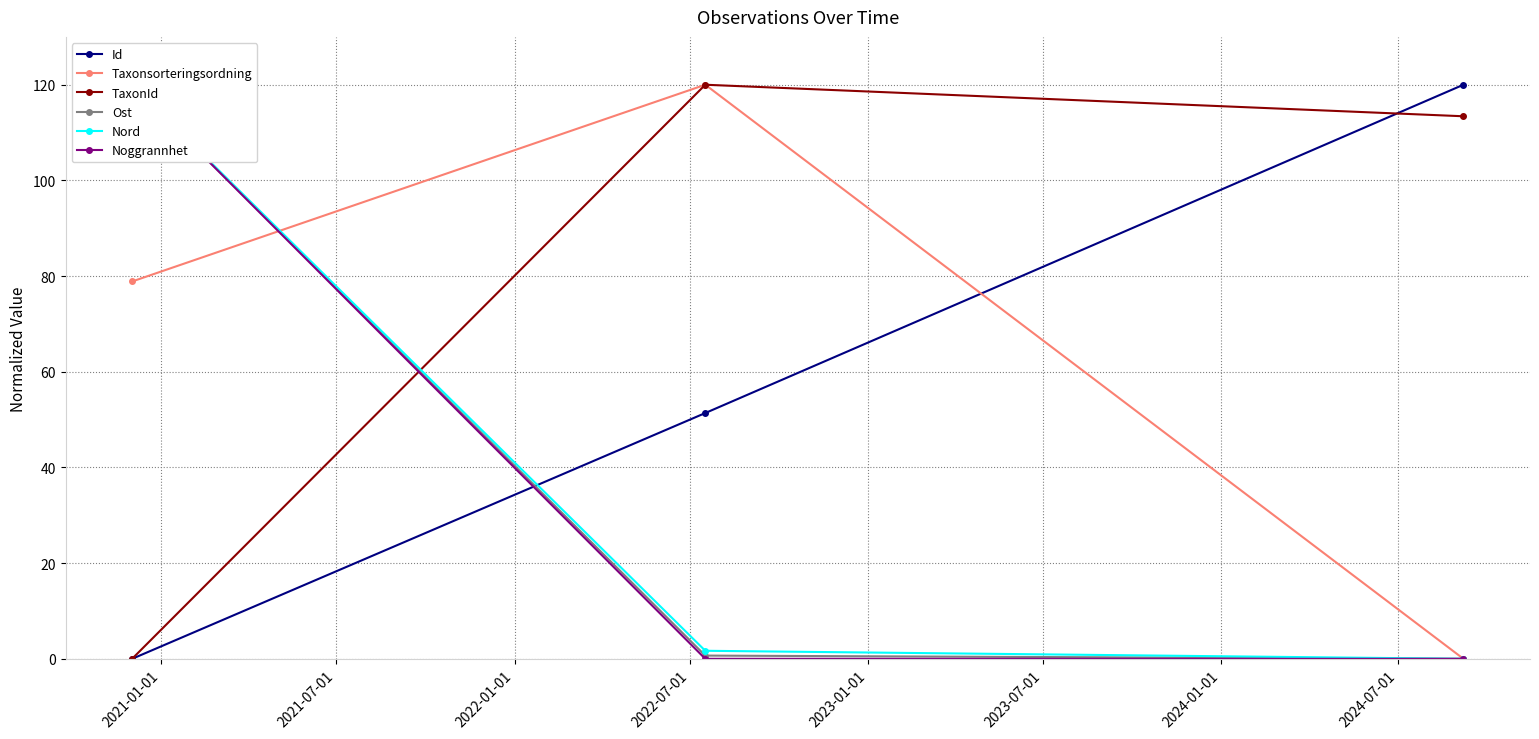

What is the value of the Taxonsorteringsordning point at the 2nd from the left?

120.0